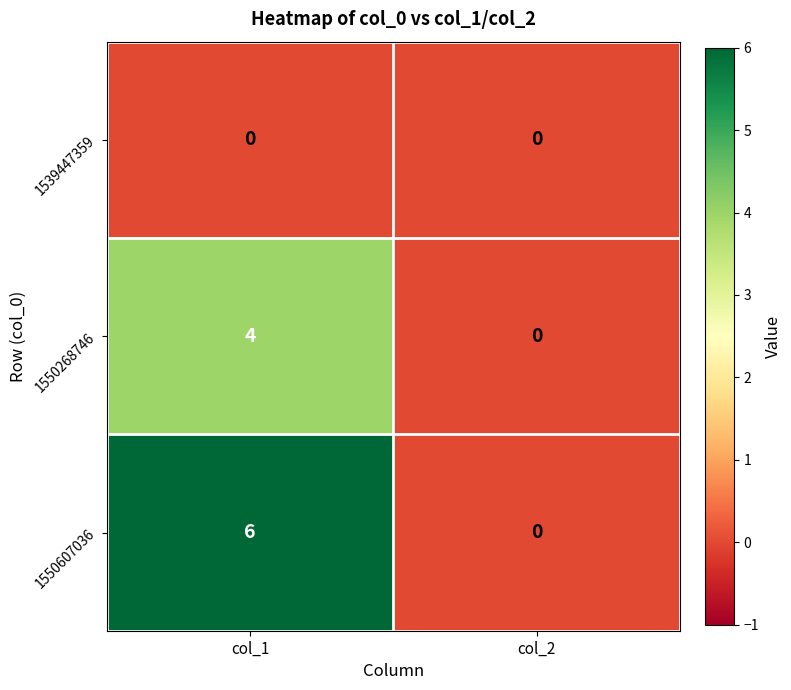

Which series has the largest range (max minus min)?

1550607036